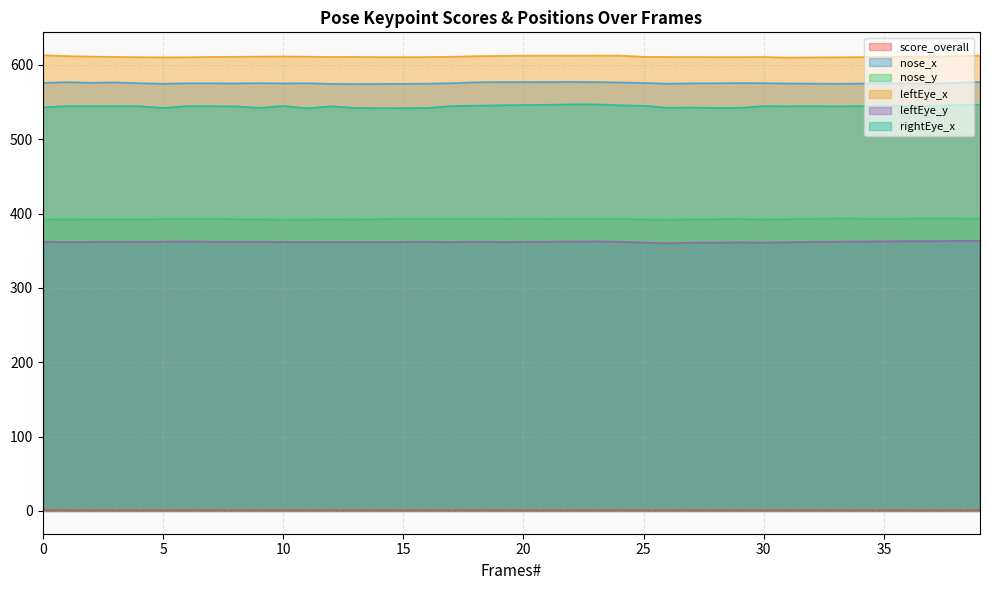

Where is the first local minimum for score_overall?

1